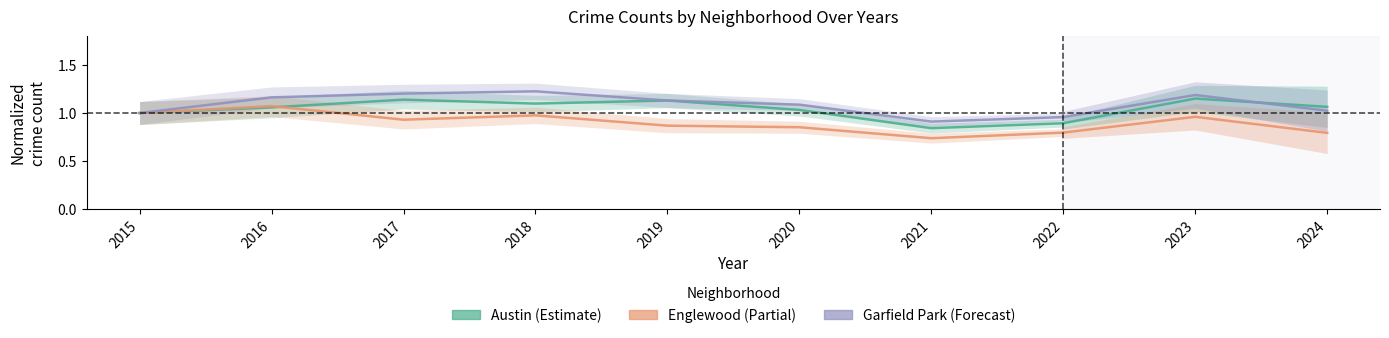

Between 2021 and 2017, which is larger?

2017